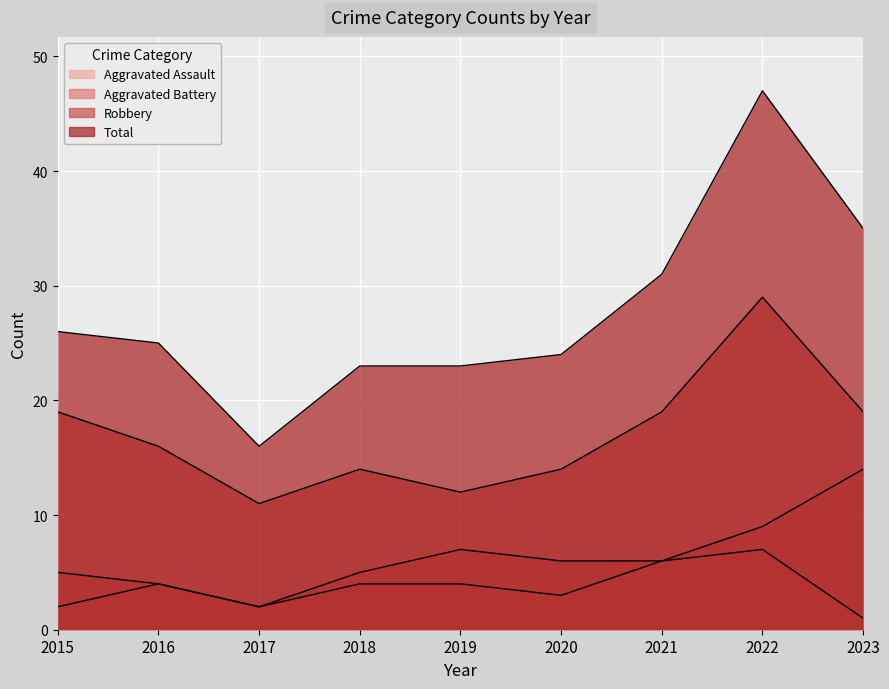

Is the value of Aggravated Battery at 2015 greater than the value of Robbery at 2015?

No